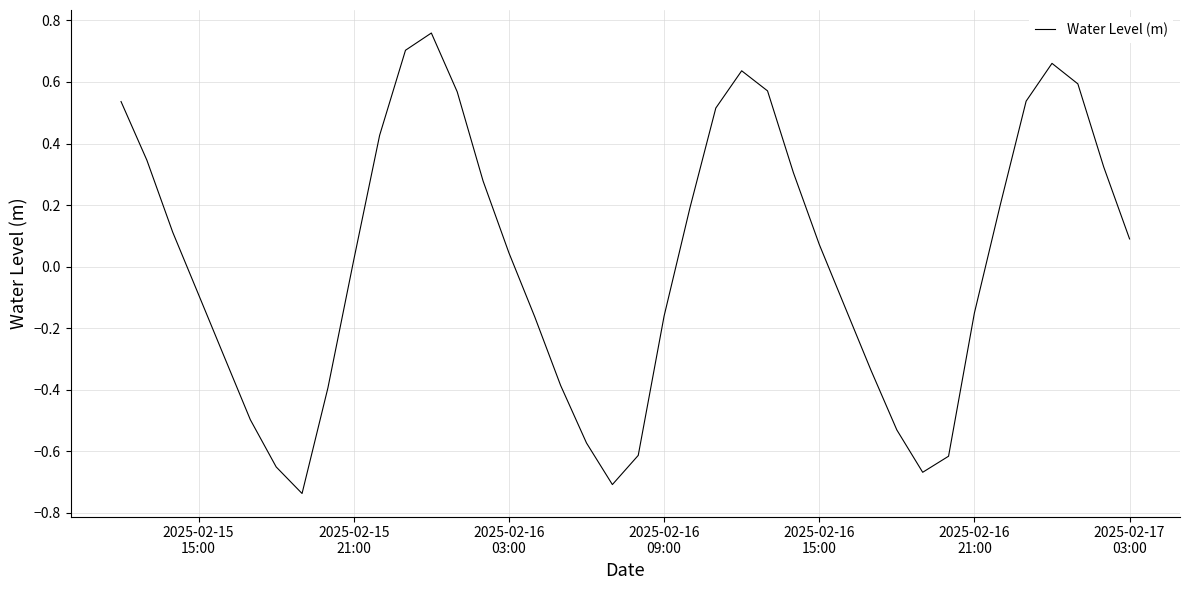

What is the difference between the maximum and minimum values?

1.5